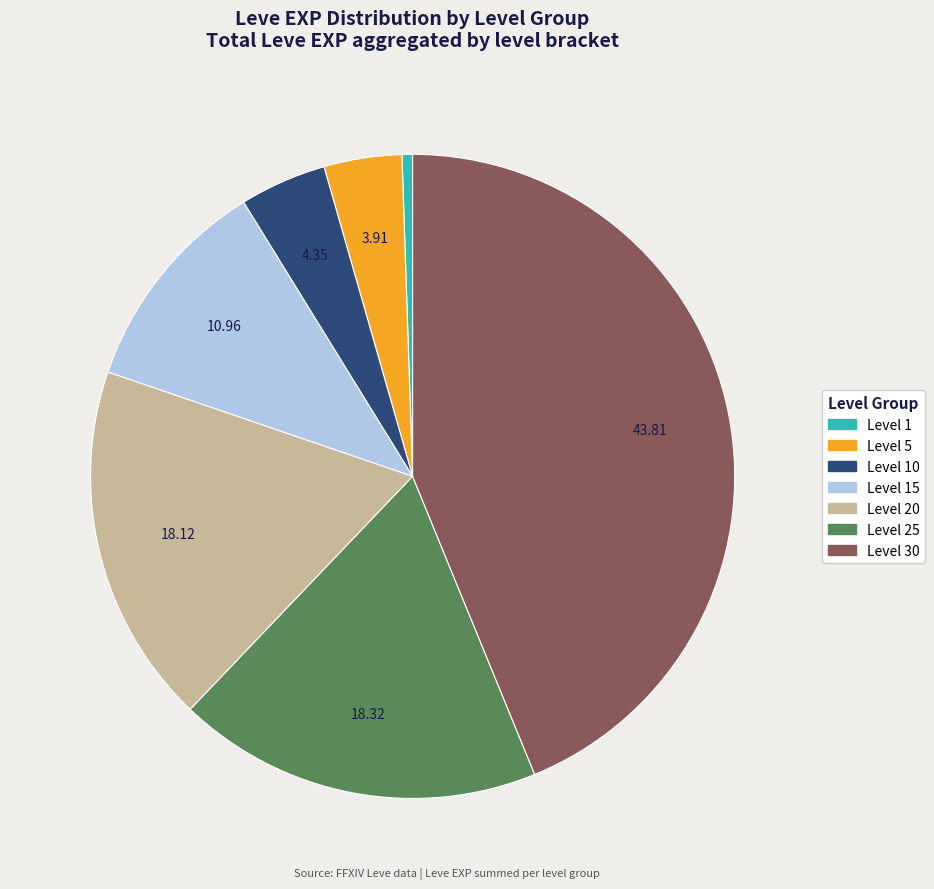

Does any single category account for the majority?

No